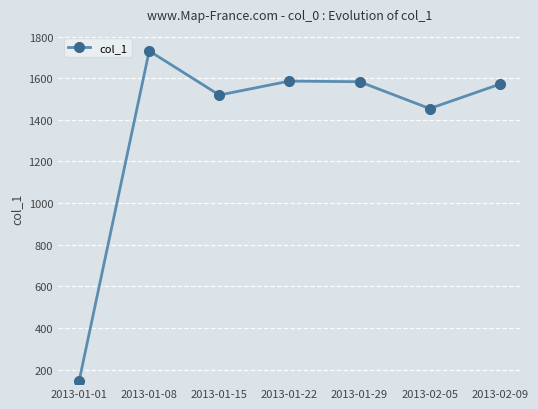

The value at 2013-01-15 is 670. True or false?

False